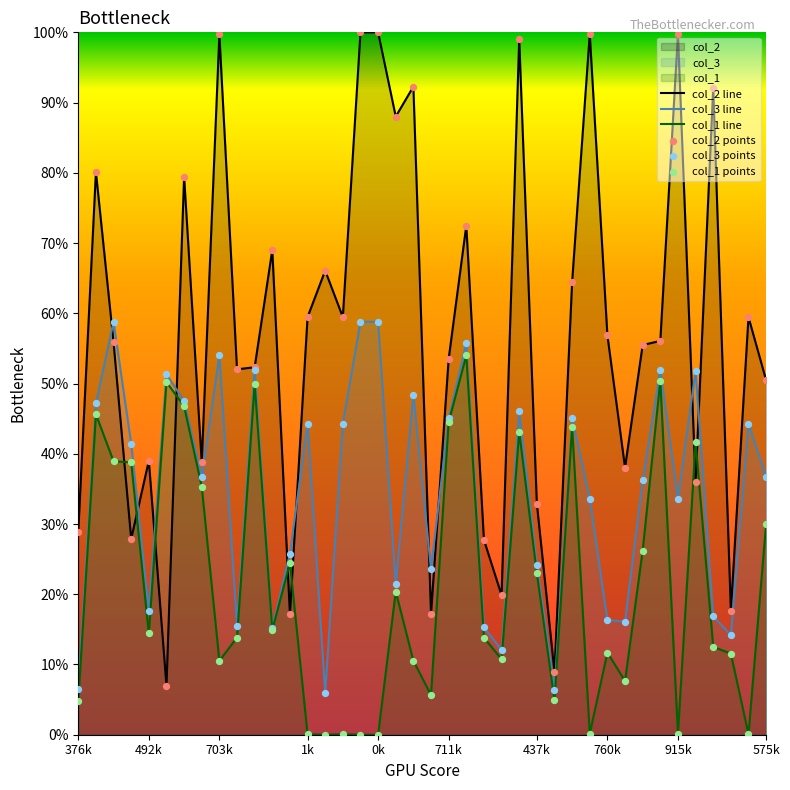

Which series contains the highest Y value?

col_2 line